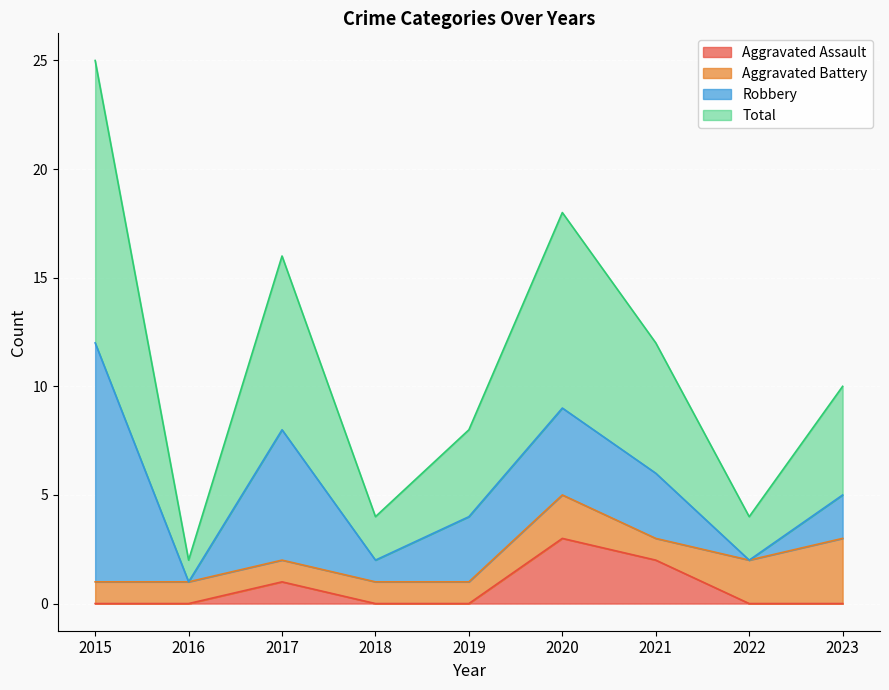

What is the average value of the Aggravated Assault series?

1